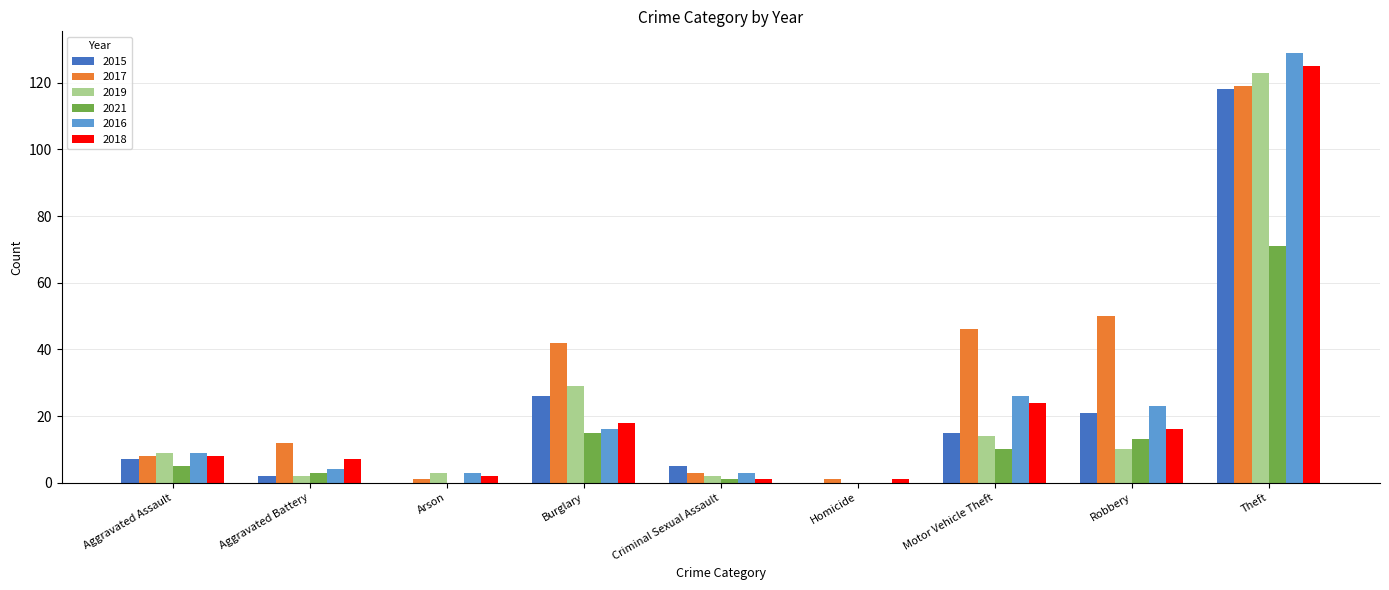

The 2019 series shows 4 at Aggravated Assault. True or false?

False